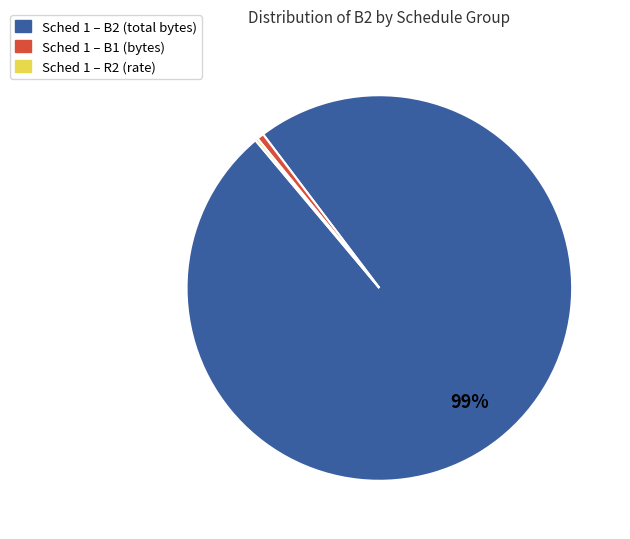

To the nearest percent, what is the average slice percentage?

33%